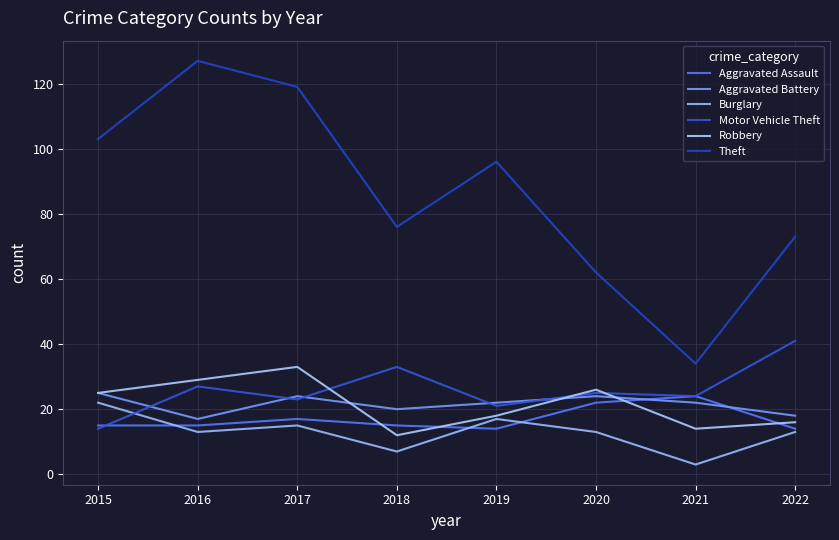

How many series are shown in this chart?

6